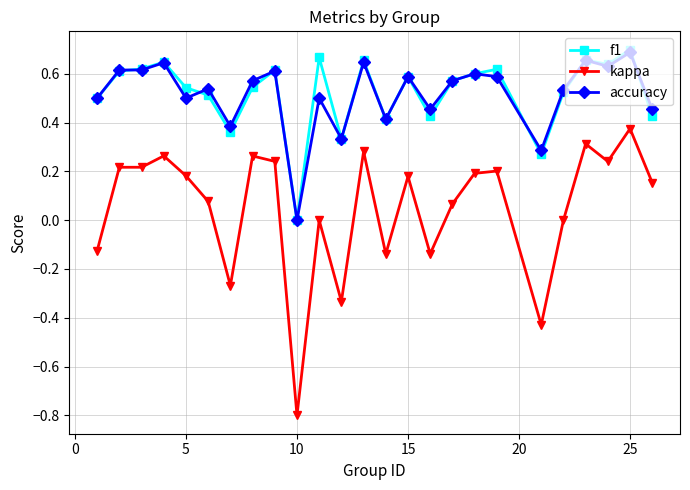

True or false: kappa has more than 0 interior local peaks.

True